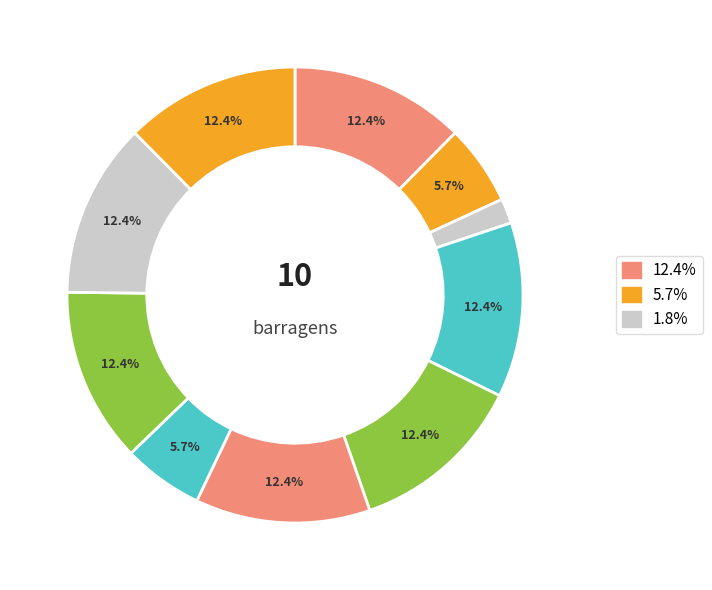

Count the number of slices in the pie.

10